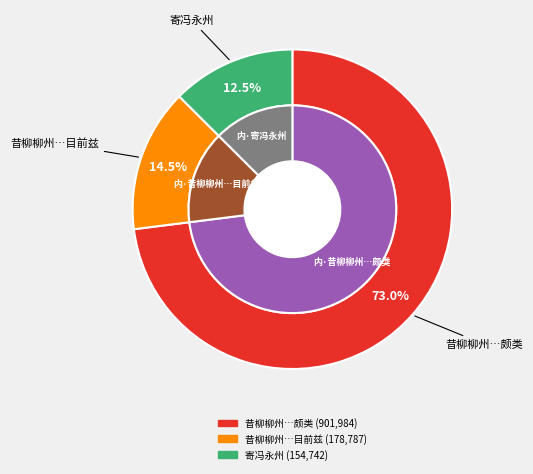

Combined, what portion of the pie is 寄冯永州·山水永最善 and 昔柳柳州作永州山水诸记泉石之状如在目前兹峡上群山与柳州之文颇类?

85.5%